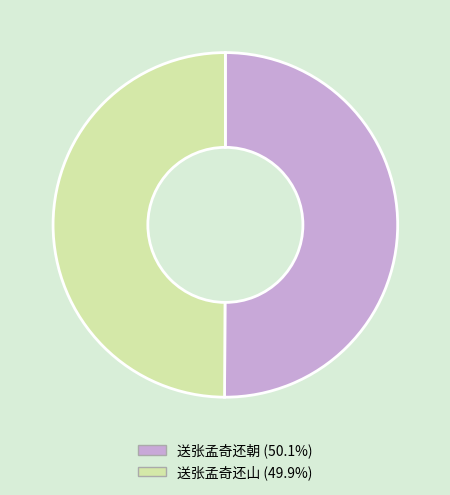

Is the sum of 送张孟奇还山 and 送张孟奇还朝 greater than half?

Yes